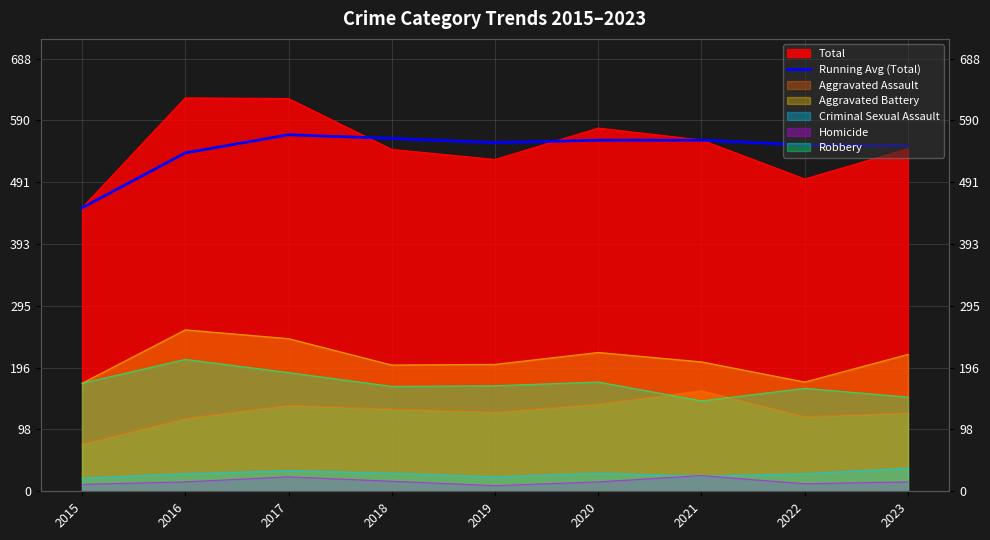

What is the value of the 1st point from the left?

451.0